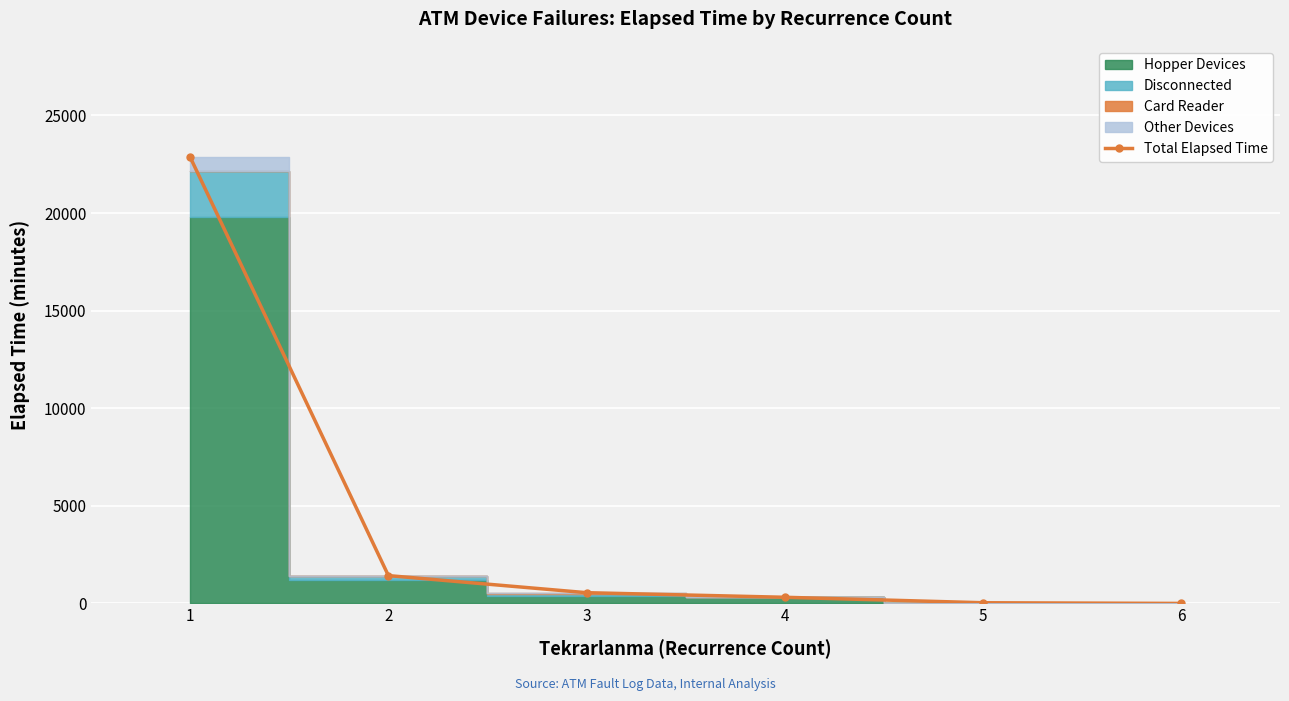

Between 6 and 5, which is larger?

5